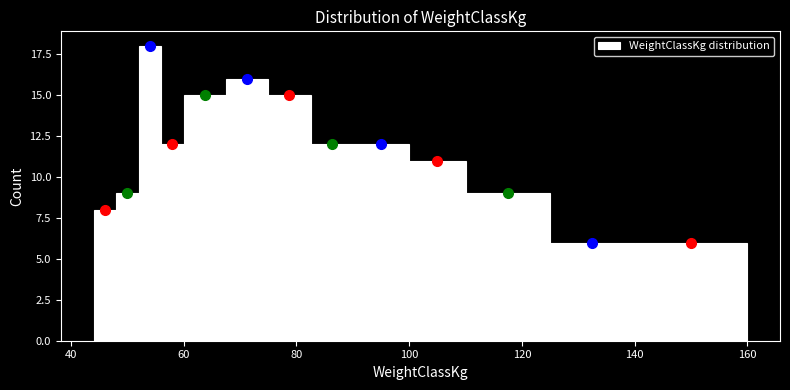

Read against the x-axis, roughly where is the centre of the tallest bar?

54